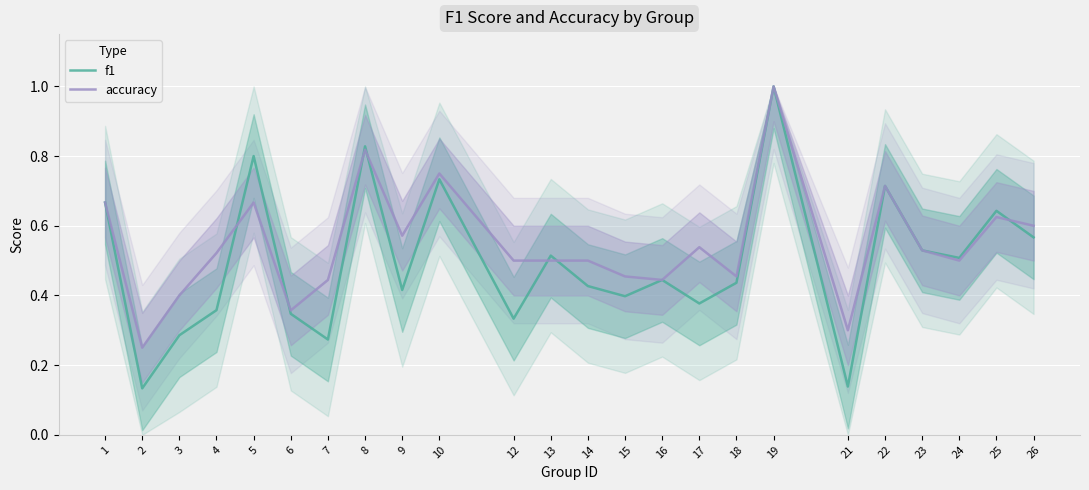

List the series in order of their overall mean, lowest first.

f1, accuracy